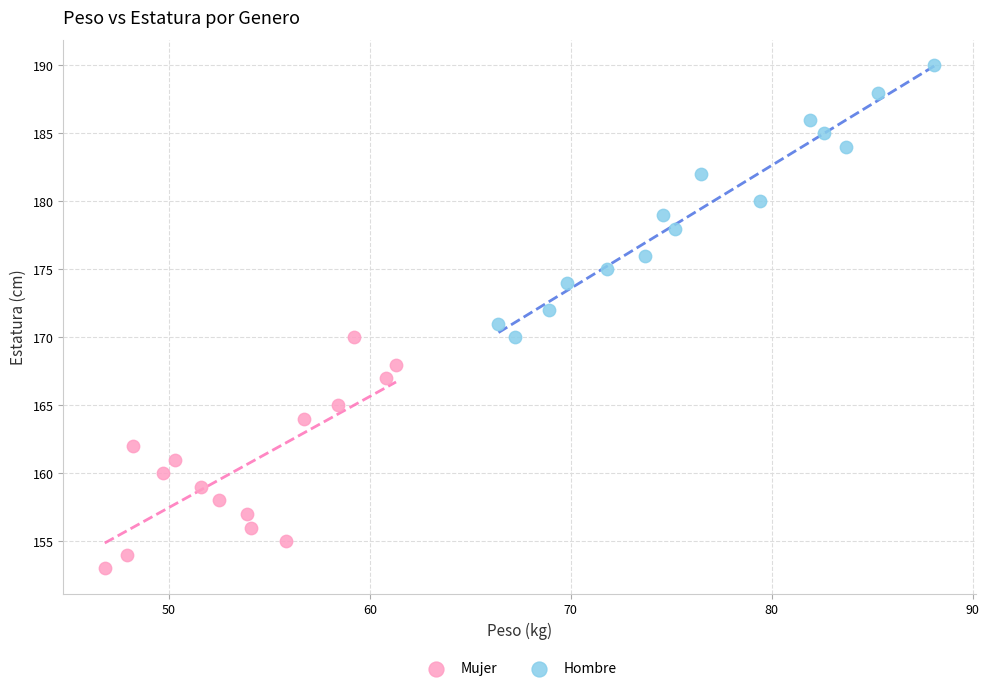

Which series reaches the maximum Y coordinate?

Hombre